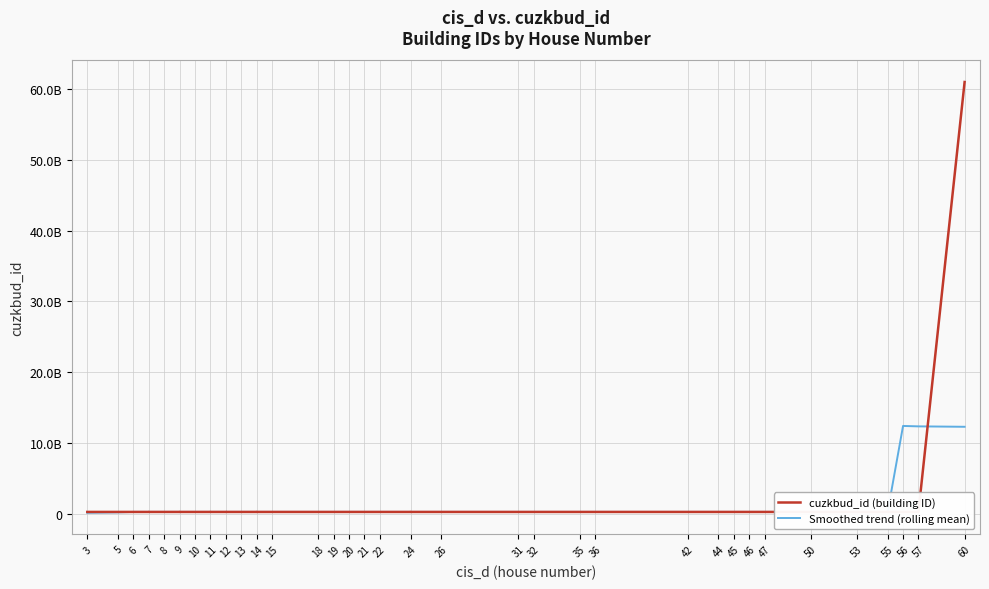

Reading left to right, extract all data points from this chart.

cuzkbud_id (building ID): 297167307.0	297190307.0	297187307.0	297154307.0	297207307.0	297224307.0	297201307.0	297204307.0	297139307.0	297144307.0	297184307.0	297206307.0	297164307.0	297093307.0	297149307.0	297171307.0	297163307.0	297128307.0	297223307.0	297120307.0	297096307.0	297108307.0	297102307.0	297132307.0	297136307.0	297176307.0	297126307.0	297140307.0	297175307.0	297111307.0	297222307.0	297105307.0	297202307.0	297203307.0	297145307.0	297114307.0	297147307.0	297200307.0	297173307.0	60961519010.0
Smoothed trend (rolling mean): 178308984.2	237739845.6	297181307.0	297192707.0	297194907.0	297198307.0	297195307.0	297182707.0	297174707.0	297175707.0	297167707.0	297158507.0	297159507.0	297156907.0	297148307.0	297141107.0	297167107.0	297161307.0	297146307.0	297135307.0	297130107.0	297111907.0	297115107.0	297131107.0	297134707.0	297142307.0	297150907.0	297145907.0	297155107.0	297150907.0	297163307.0	297168907.0	297175707.0	297154107.0	297162507.0	297162107.0	297156107.0	12430030847.6	12370607986.2	12311178524.8